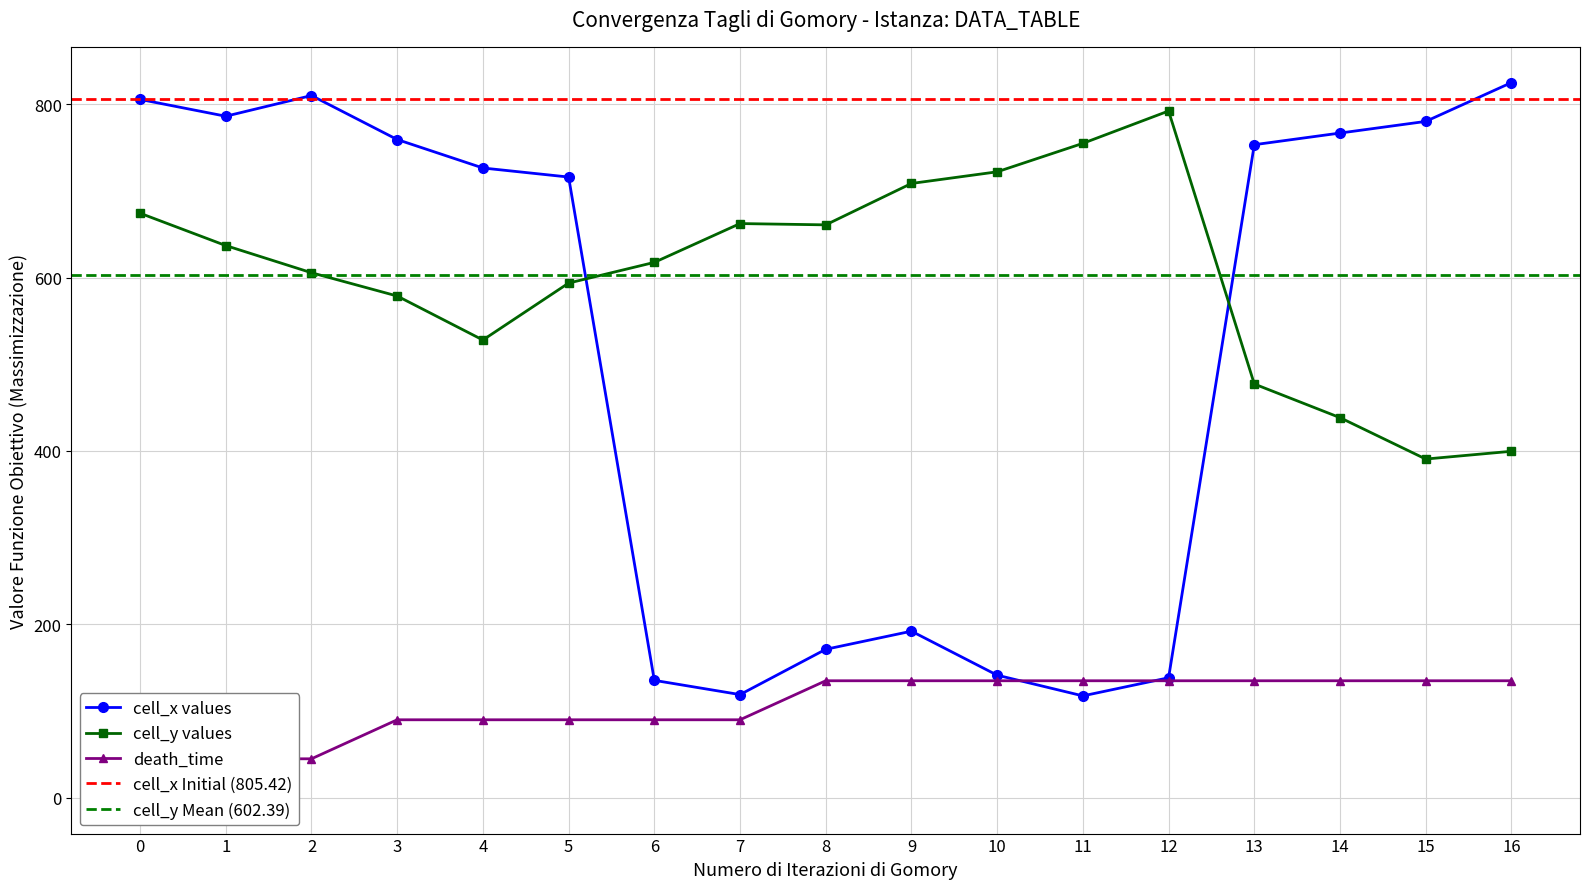

Is the value of cell_x at 13 greater than the value of death_time at 7?

Yes